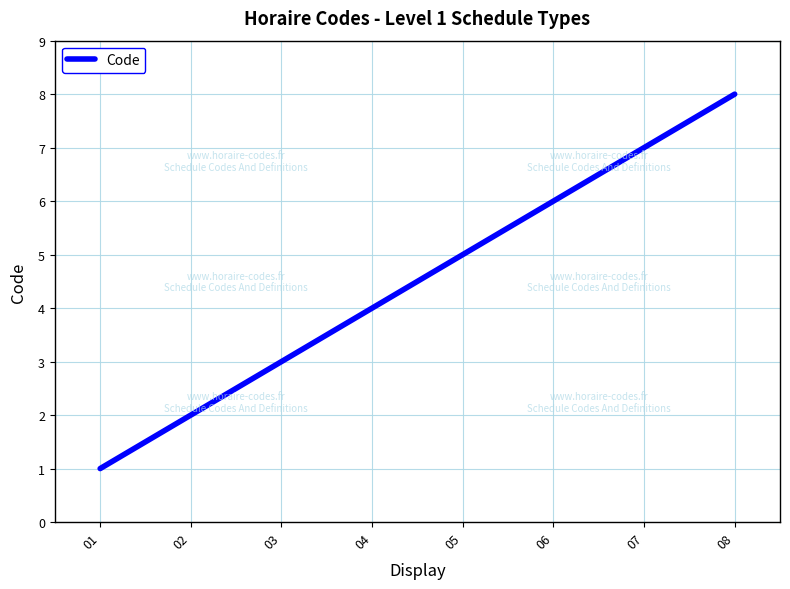

Which category has the highest value across all series?

08